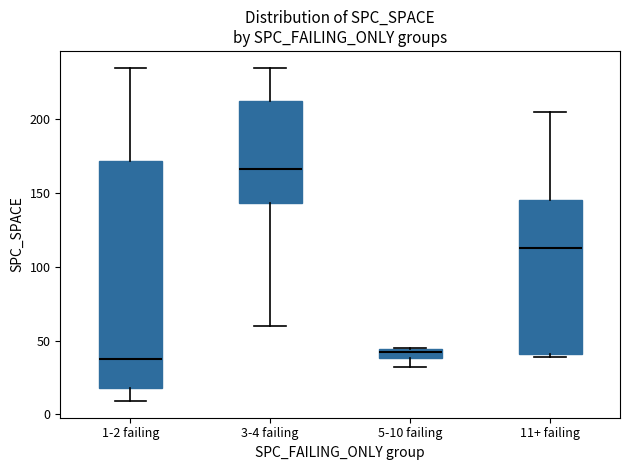

Which box has the highest median line?

3-4 failing